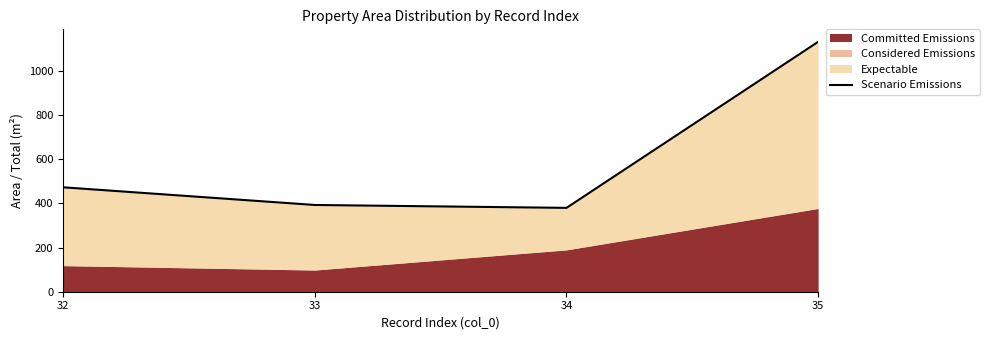

Approximately how many times larger is the value at 35 compared to 32?

2.4